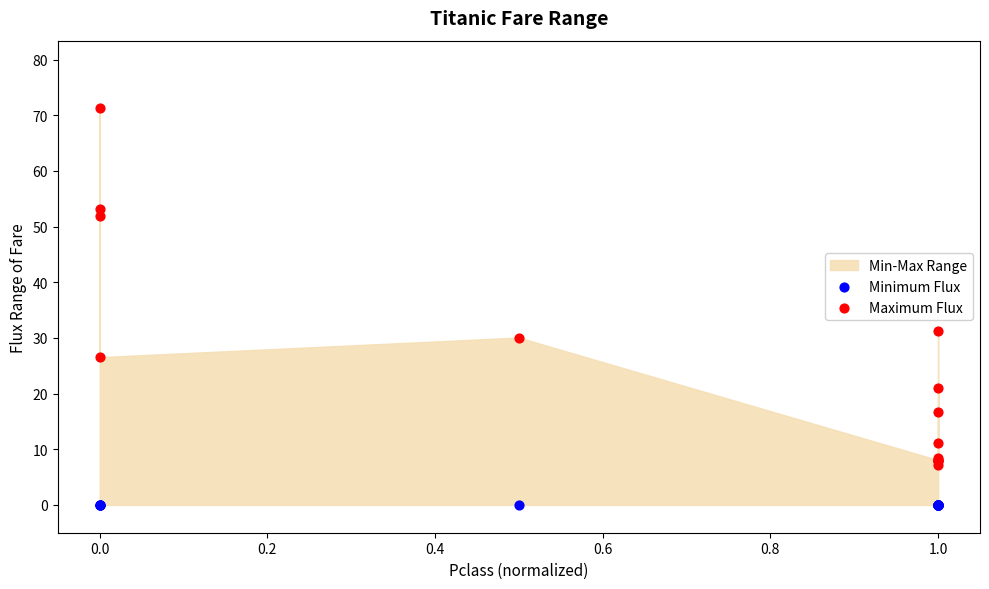

In the Maximum Flux series, what Y value is closest to 39?

31.3